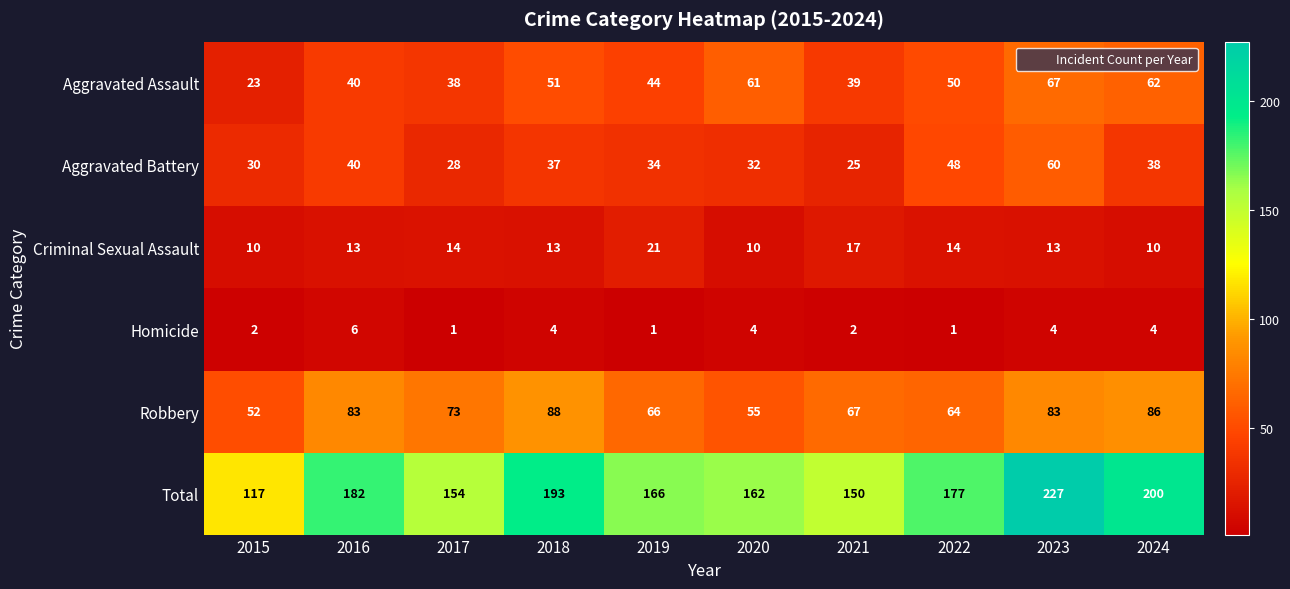

What is the greatest value displayed?

227